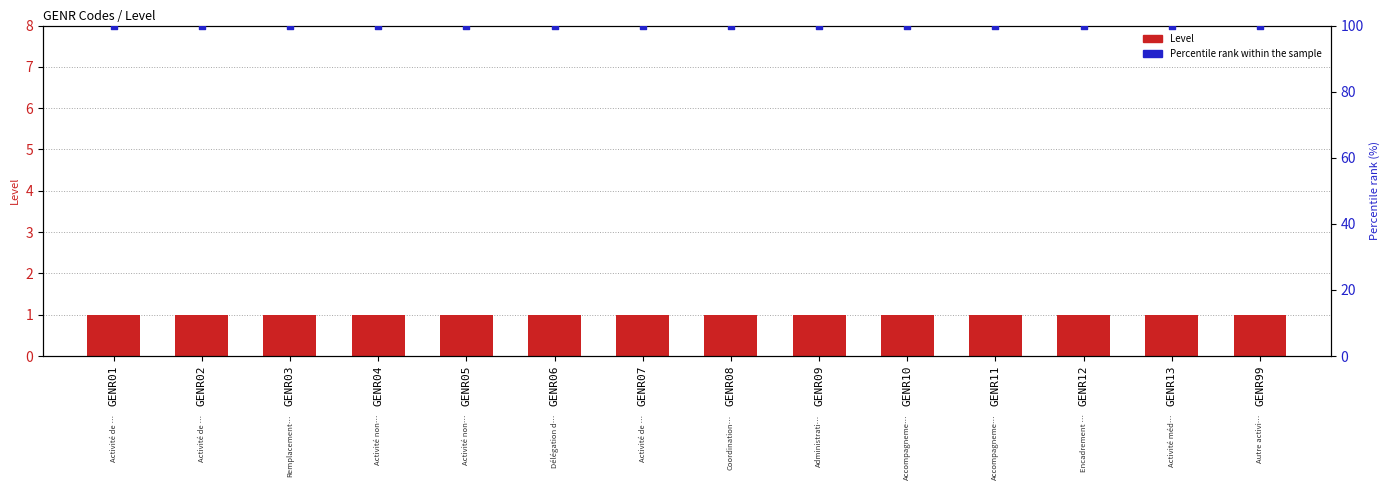

Which series has the largest total across all categories?

Percentile rank within the sample